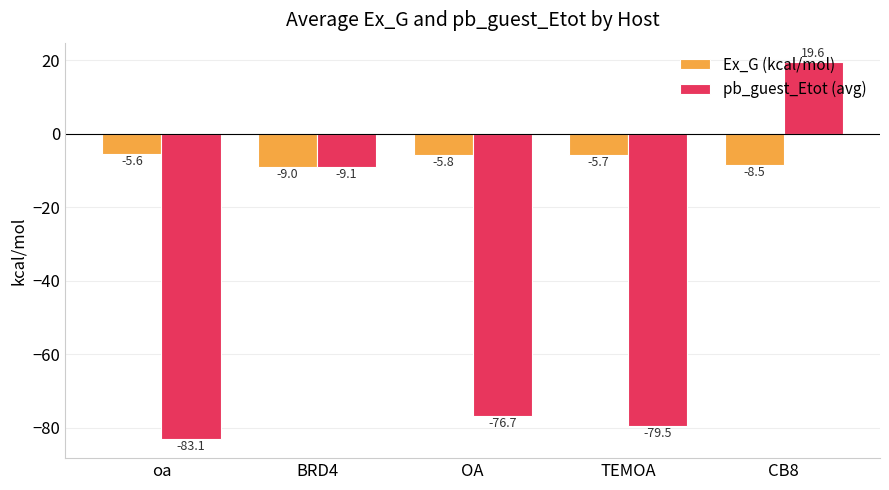

What is the difference between the maximum and minimum values in the pb_guest_Etot (avg) series?

102.7